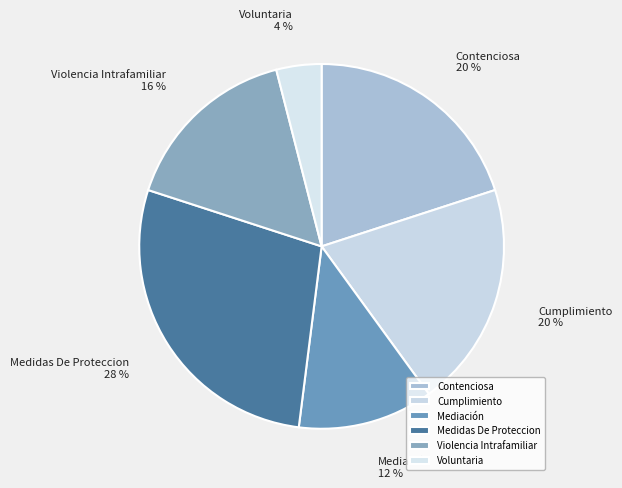

To the nearest percent, what is the difference between the largest and smallest slice percentages?

24%